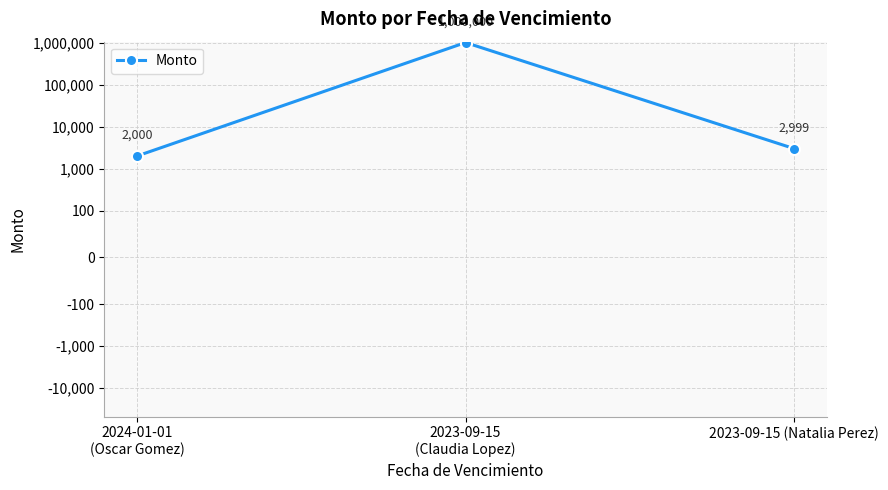

List the labels in order of value, largest first.

2023-09-15
(Claudia Lopez), 2023-09-15 (Natalia Perez), 2024-01-01
(Oscar Gomez)